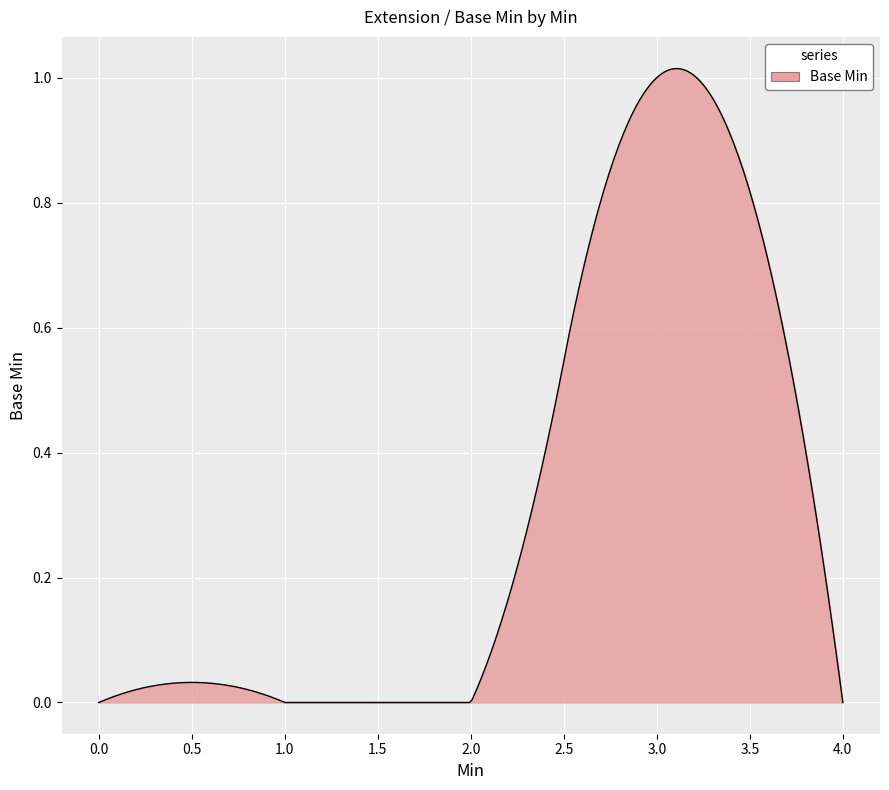

What is the difference between the maximum and minimum values?

1